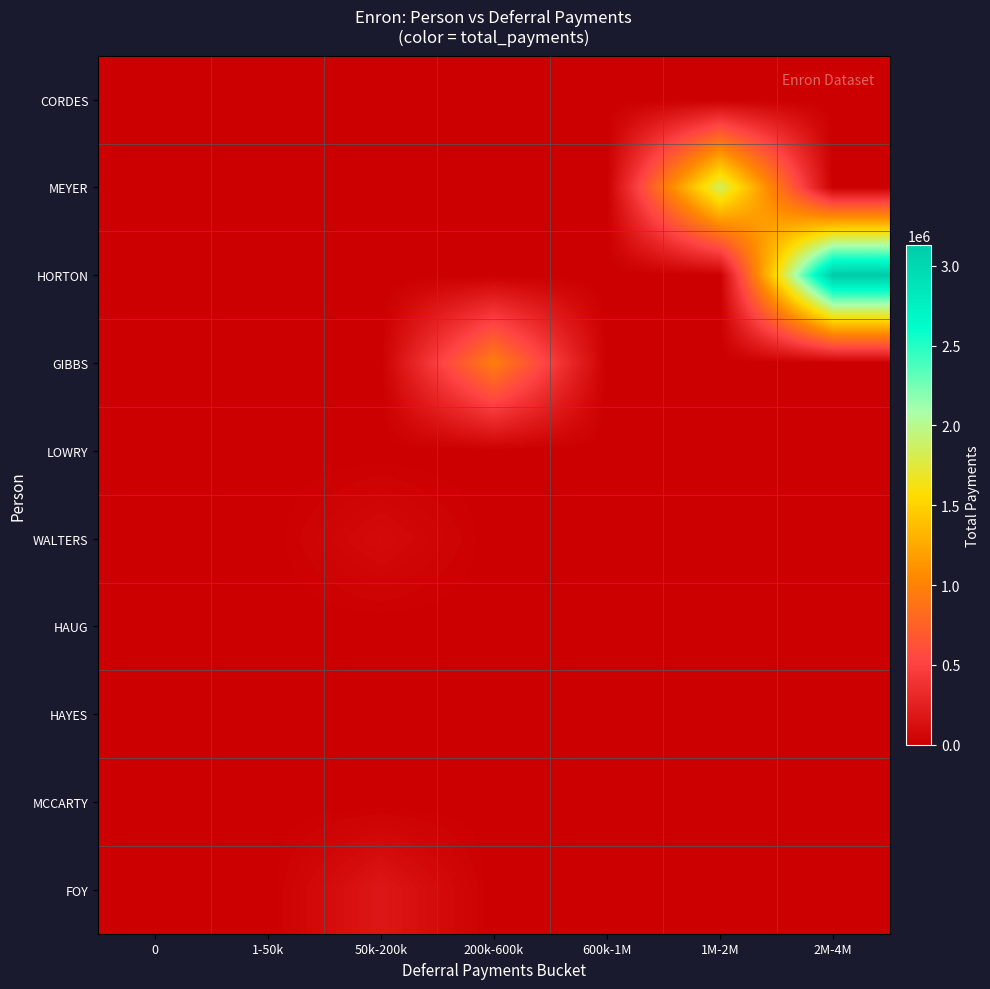

Reading left to right, what are all the values shown in this chart?

CORDES: 0=0	1-50k=0	50k-200k=0	200k-600k=0	600k-1M=0	1M-2M=0	2M-4M=0
MEYER: 0=0	1-50k=0	50k-200k=0	200k-600k=0	600k-1M=0	1M-2M=1848227	2M-4M=0
HORTON: 0=0	1-50k=0	50k-200k=0	200k-600k=0	600k-1M=0	1M-2M=0	2M-4M=3131860
GIBBS: 0=0	1-50k=0	50k-200k=0	200k-600k=966522	600k-1M=0	1M-2M=0	2M-4M=0
LOWRY: 0=0	1-50k=0	50k-200k=0	200k-600k=0	600k-1M=0	1M-2M=0	2M-4M=0
WALTERS: 0=0	1-50k=0	50k-200k=87410	200k-600k=0	600k-1M=0	1M-2M=0	2M-4M=0
HAUG: 0=475	1-50k=0	50k-200k=0	200k-600k=0	600k-1M=0	1M-2M=0	2M-4M=0
HAYES: 0=0	1-50k=7961	50k-200k=0	200k-600k=0	600k-1M=0	1M-2M=0	2M-4M=0
MCCARTY: 0=0	1-50k=0	50k-200k=0	200k-600k=0	600k-1M=0	1M-2M=0	2M-4M=0
FOY: 0=0	1-50k=0	50k-200k=181755	200k-600k=0	600k-1M=0	1M-2M=0	2M-4M=0